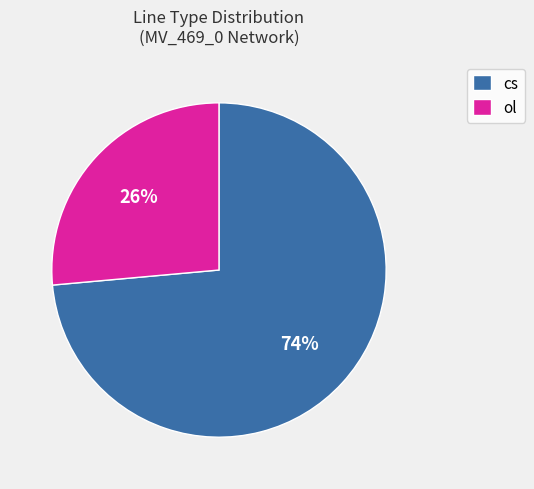

What is the ratio of the value at cs to the value at ol?

2.8